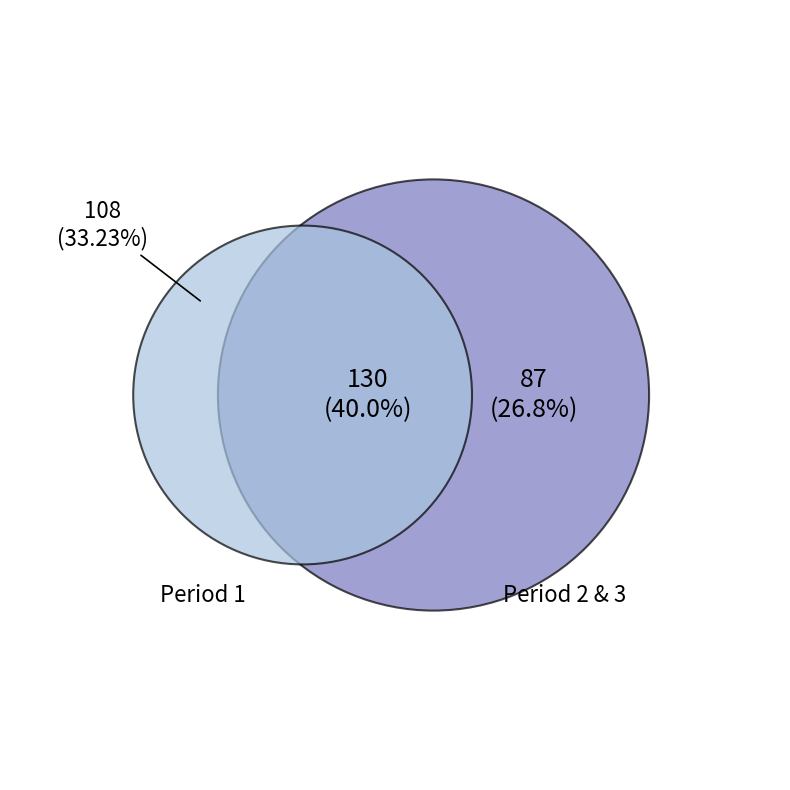

Which slice is the largest?

2